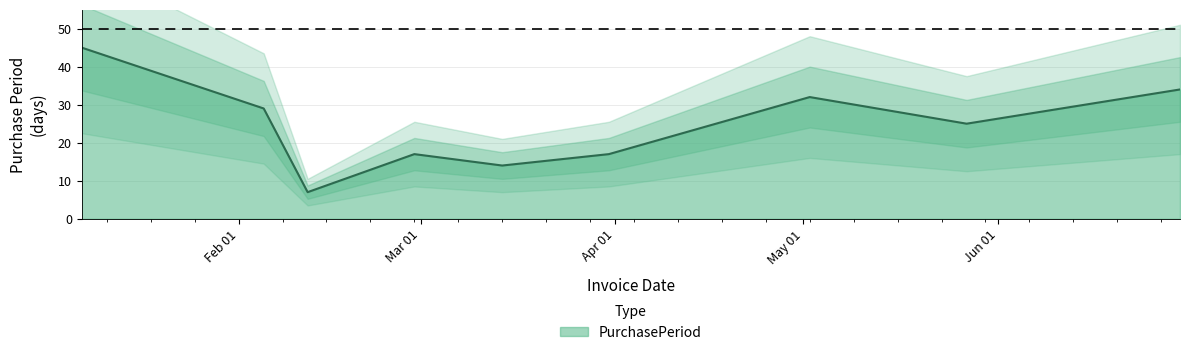

What is the difference between the values at 2016-06-30 and 2016-02-12?

27